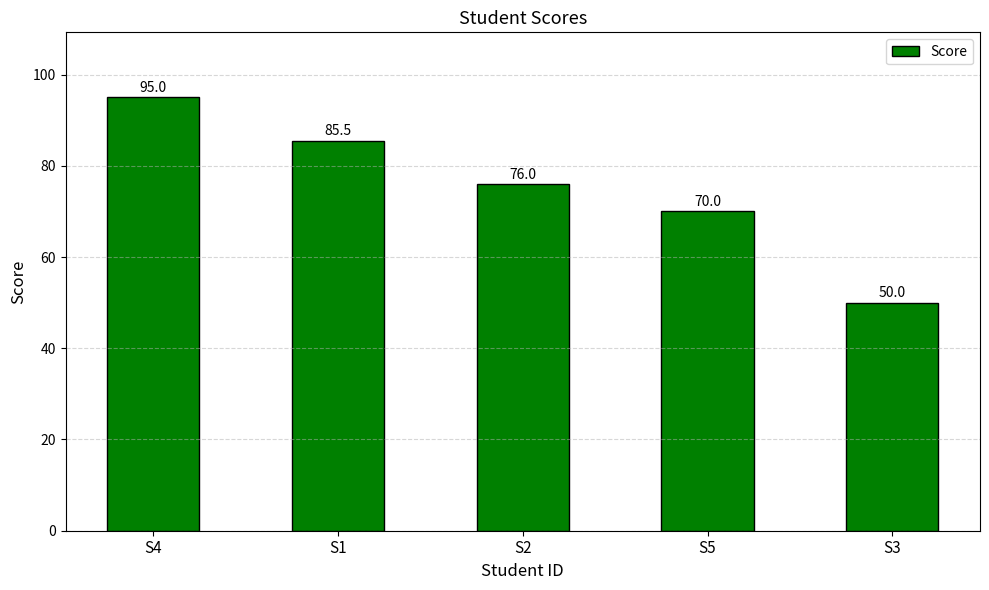

What is the minimum value shown in the chart?

50.0